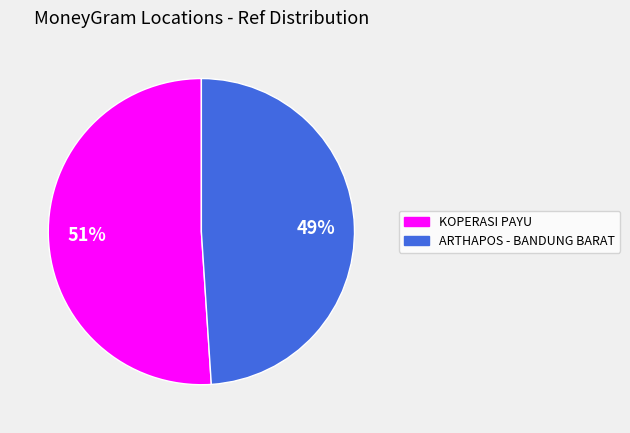

To the nearest percent, what is the average slice percentage?

50%